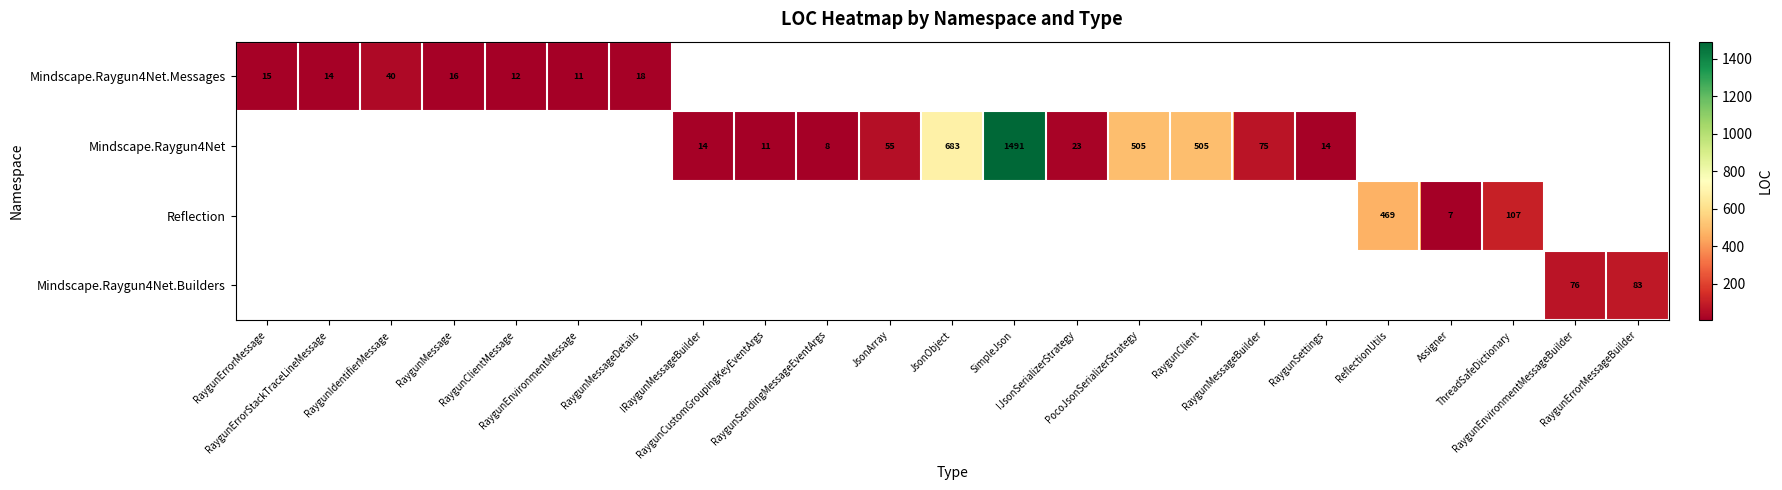

What is the greatest value displayed?

1491.0